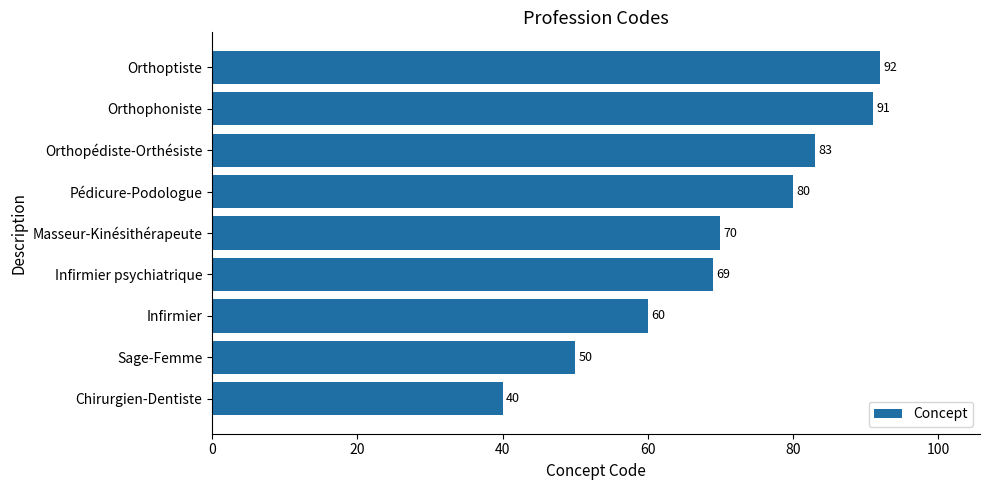

Does the chart contain stacked bars?

No